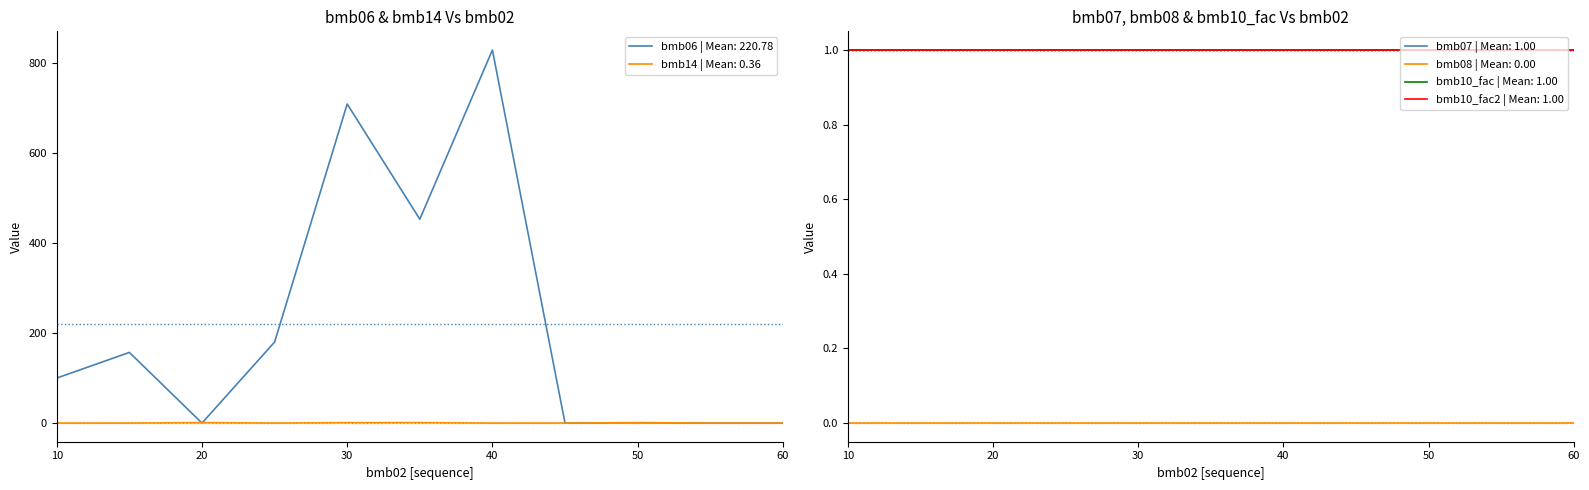

Does the chart have visible grid lines?

No